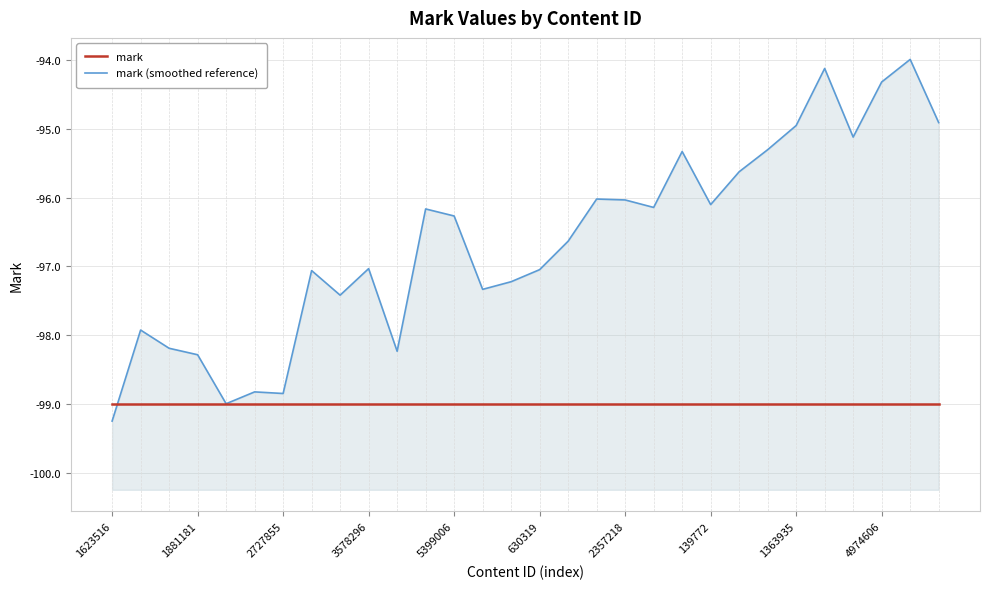

At which category is the sum across all series the highest?

28